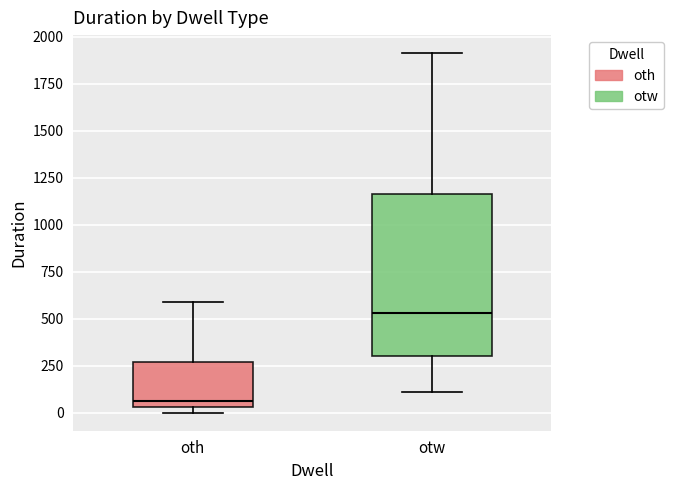

Which box's median line is the highest?

otw